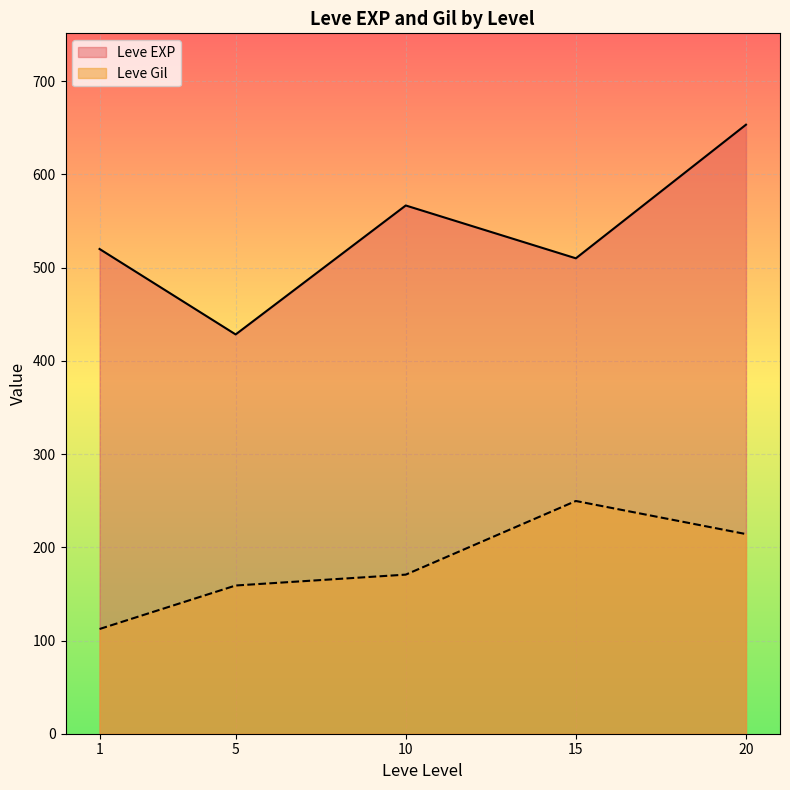

In Leve Gil, how many points are lower than both neighbors (excluding endpoints)?

0